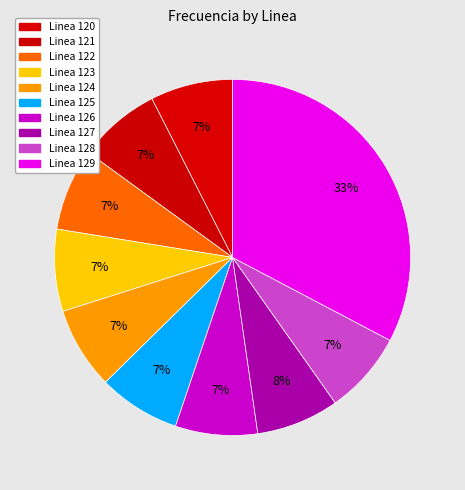

True or false: Linea 124 accounts for 7% of the total.

True